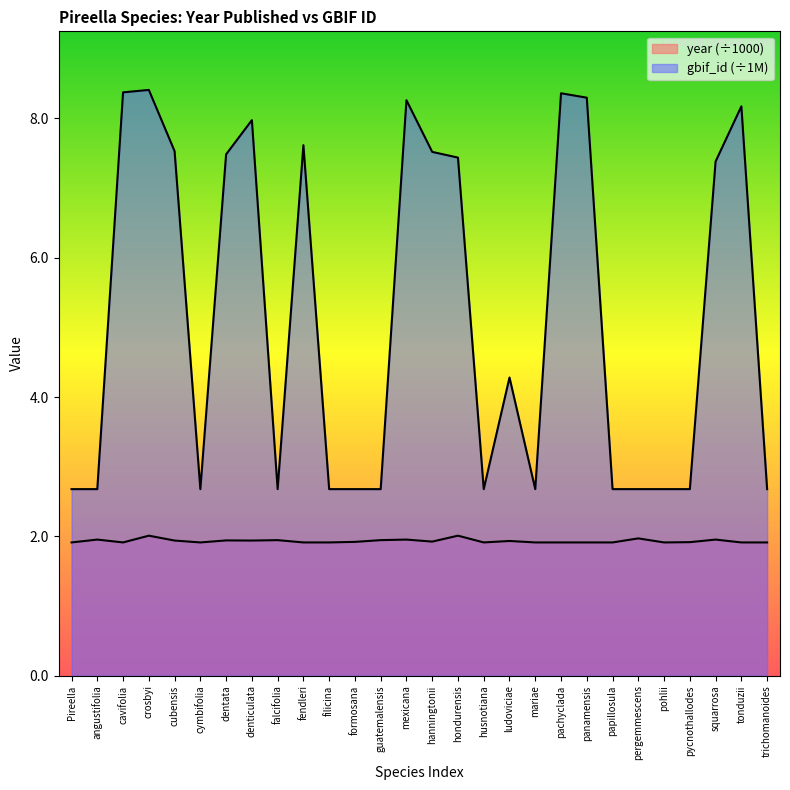

At which label is gbif_id closest to 5?

ludoviciae